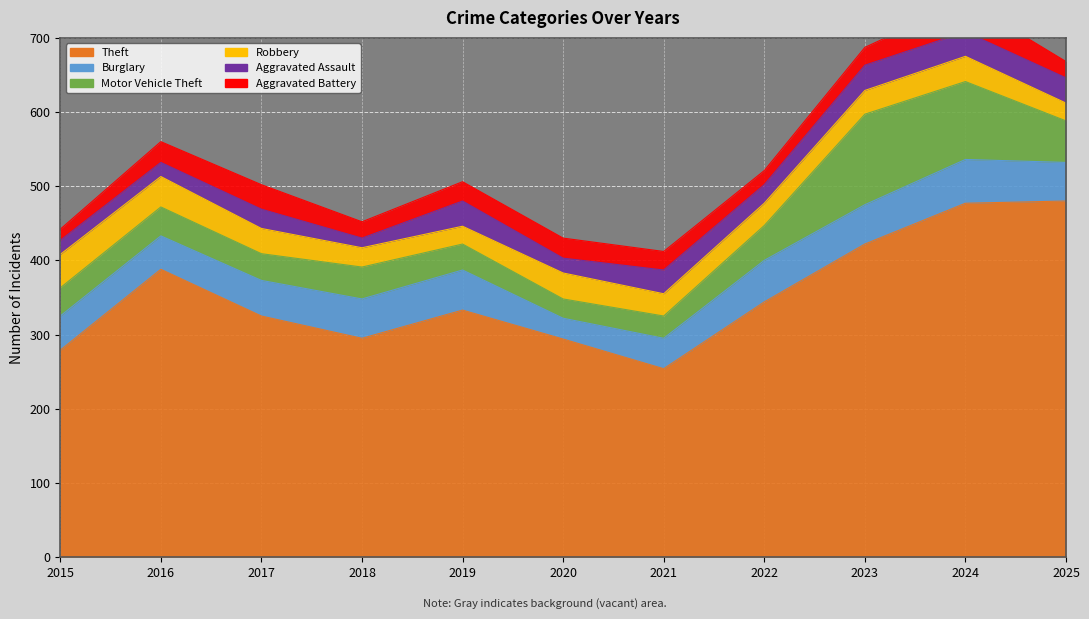

At which label does Aggravated Assault reach its minimum?

2018